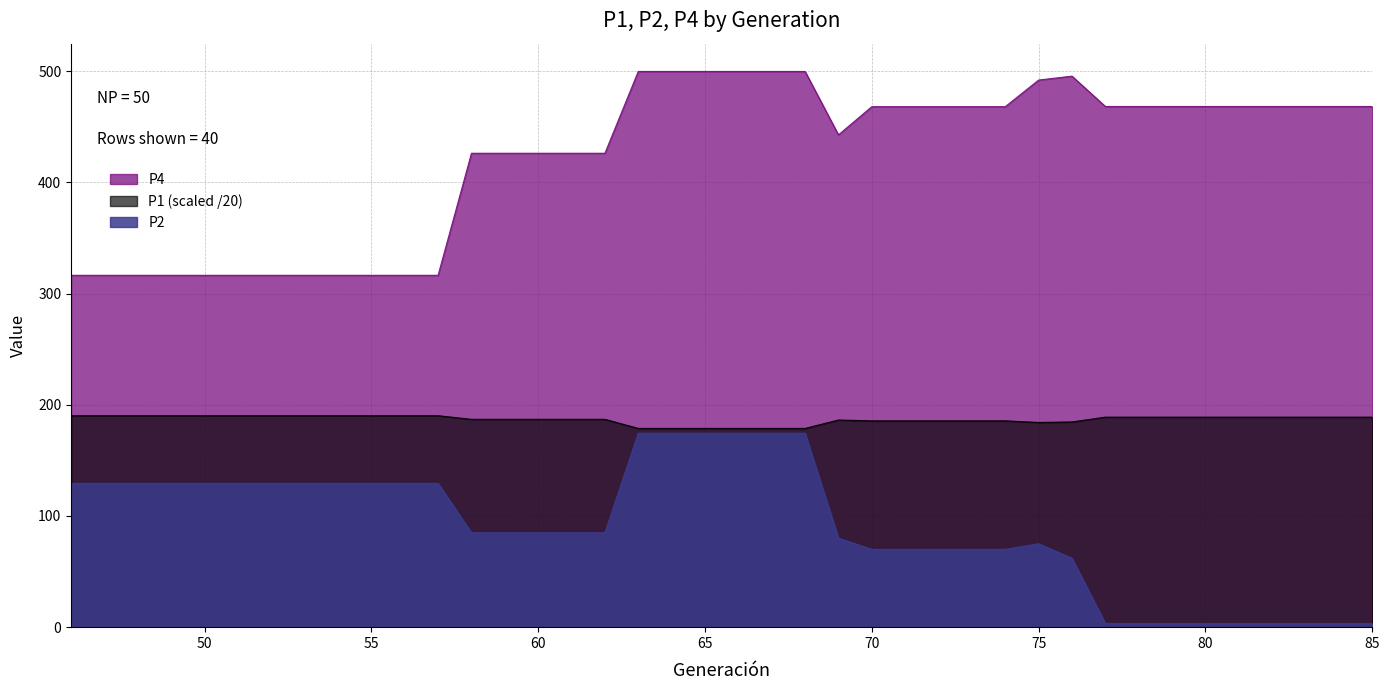

Reading left to right, extract all data points from this chart.

P1: 46=190.2	47=190.2	48=190.2	49=190.2	50=190.2	51=190.2	52=190.2	53=190.2	54=190.2	55=190.2	56=190.2	57=190.2	58=186.9	59=186.9	60=186.9	61=186.9	62=186.9	63=178.8	64=178.8	65=178.8	66=178.8	67=178.8	68=178.8	69=186.3	70=185.6	71=185.6	72=185.6	73=185.6	74=185.6	75=184.1	76=184.6	77=188.9	78=188.9	79=188.9	80=188.9	81=188.9	82=188.9	83=188.9	84=188.9	85=188.9
P2: 46=129.3	47=129.3	48=129.3	49=129.3	50=129.3	51=129.3	52=129.3	53=129.3	54=129.3	55=129.3	56=129.3	57=129.3	58=84.9	59=84.9	60=84.9	61=84.9	62=84.9	63=174.5	64=174.5	65=174.5	66=174.5	67=174.5	68=174.5	69=80.1	70=70.0	71=70.0	72=70.0	73=70.0	74=70.0	75=75.0	76=62.0	77=3.3	78=3.3	79=3.3	80=3.3	81=3.3	82=3.3	83=3.3	84=3.3	85=3.3
P4: 46=316.5	47=316.5	48=316.5	49=316.5	50=316.5	51=316.5	52=316.5	53=316.5	54=316.5	55=316.5	56=316.5	57=316.5	58=426.2	59=426.2	60=426.2	61=426.2	62=426.2	63=499.8	64=499.8	65=499.8	66=499.8	67=499.8	68=499.8	69=442.8	70=468.2	71=468.2	72=468.2	73=468.2	74=468.2	75=492.1	76=495.6	77=468.3	78=468.3	79=468.3	80=468.3	81=468.3	82=468.3	83=468.3	84=468.3	85=468.3